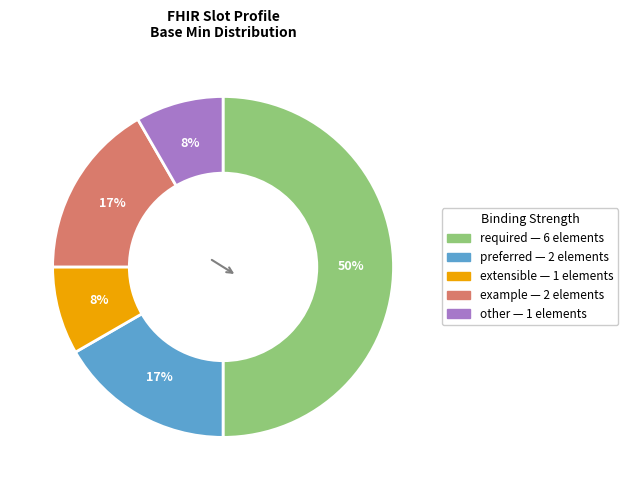

To the nearest percent, what is the average slice percentage?

20%